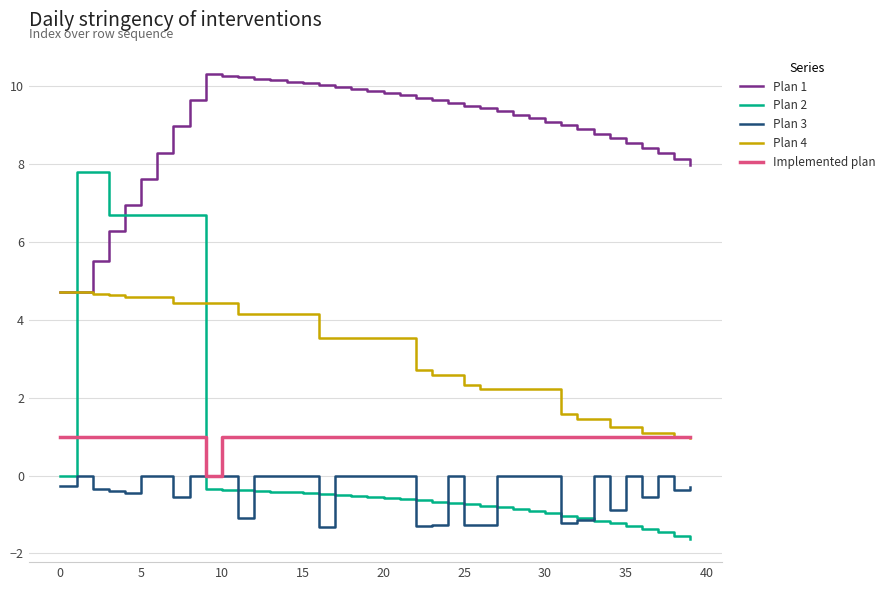

True or false: Plan 1 and Plan 3 cross at least once.

False